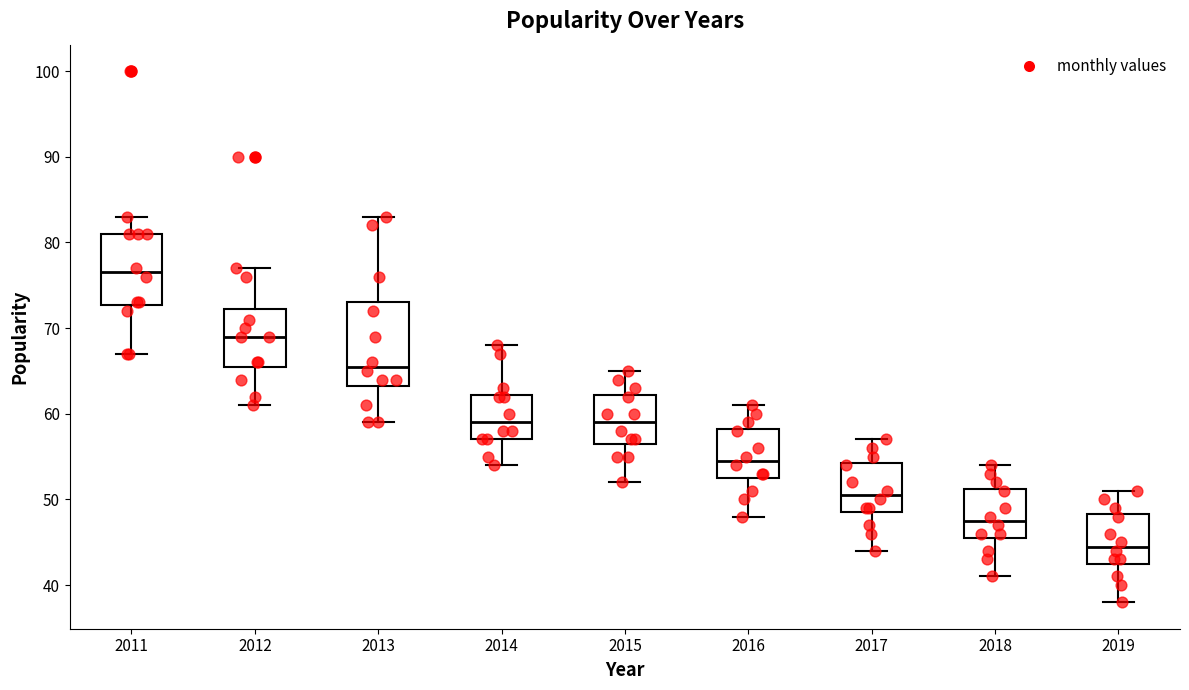

Where does the median line of the box at x = 2018 sit on the y-axis? The values are not printed on the chart, so give them approximately, as read against the axis.

48